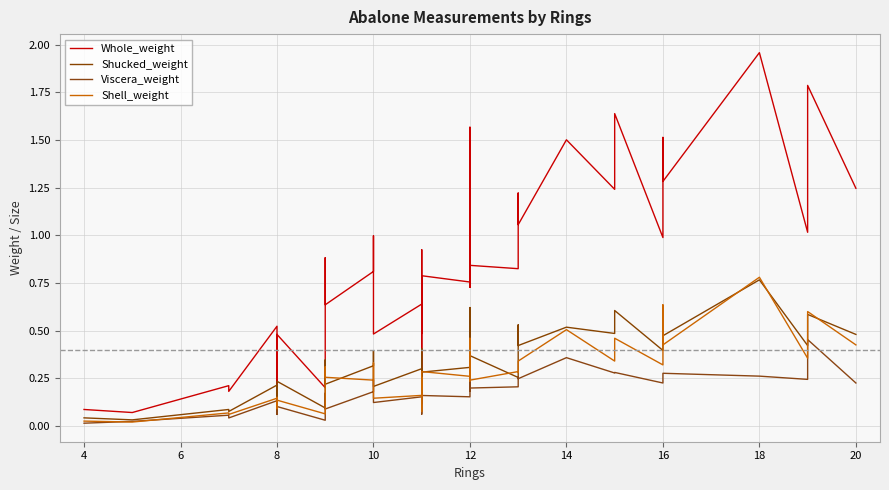

How many interior local valleys does the Whole_weight series have?

16